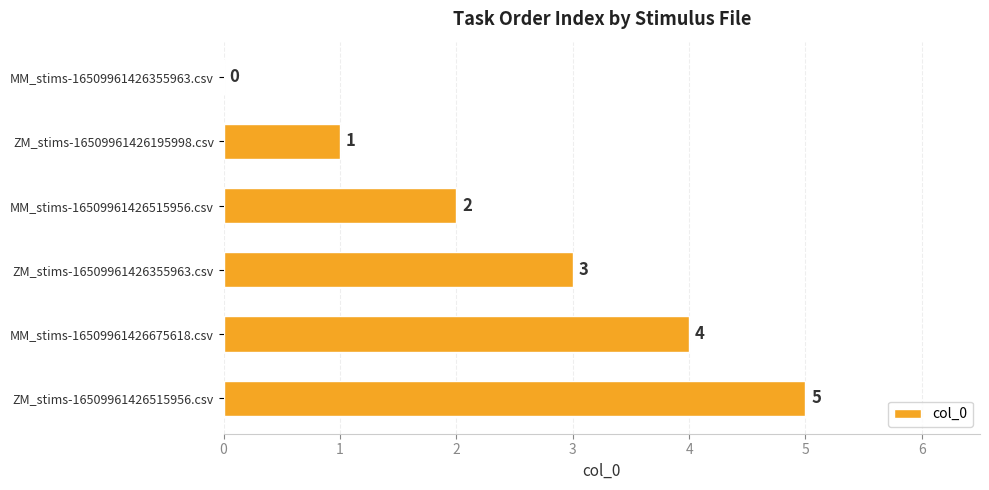

True or false: the data shows 0 at MM_stims-16509961426355963.csv.

True